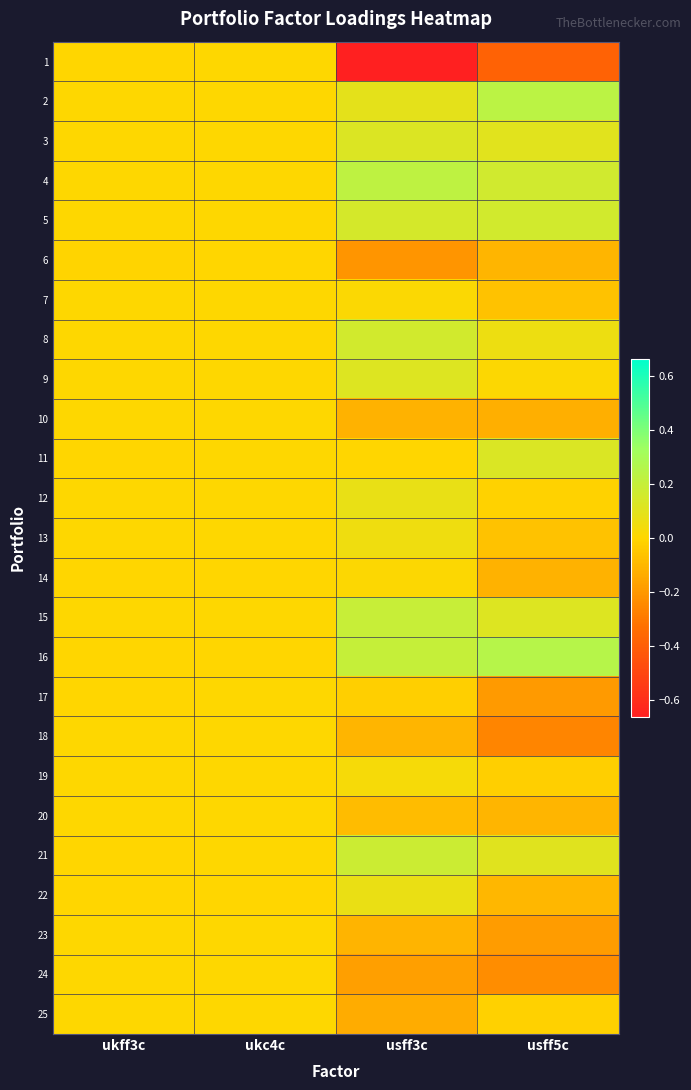

Reading left to right, what are all the values shown in this chart?

1: ukff3c=-0.0	ukc4c=0.0	usff3c=-0.7	usff5c=-0.4
2: ukff3c=0.0	ukc4c=0.0	usff3c=0.1	usff5c=0.2
3: ukff3c=0.0	ukc4c=0.0	usff3c=0.1	usff5c=0.1
4: ukff3c=0.0	ukc4c=0.0	usff3c=0.2	usff5c=0.2
5: ukff3c=0.0	ukc4c=0.0	usff3c=0.1	usff5c=0.2
6: ukff3c=-0.0	ukc4c=-0.0	usff3c=-0.2	usff5c=-0.1
7: ukff3c=0.0	ukc4c=0.0	usff3c=0.0	usff5c=-0.1
8: ukff3c=0.0	ukc4c=0.0	usff3c=0.2	usff5c=0.1
9: ukff3c=0.0	ukc4c=0.0	usff3c=0.1	usff5c=0.0
10: ukff3c=0.0	ukc4c=0.0	usff3c=-0.1	usff5c=-0.1
11: ukff3c=-0.0	ukc4c=0.0	usff3c=-0.0	usff5c=0.1
12: ukff3c=0.0	ukc4c=0.0	usff3c=0.1	usff5c=-0.0
13: ukff3c=0.0	ukc4c=0.0	usff3c=0.1	usff5c=-0.1
14: ukff3c=-0.0	ukc4c=-0.0	usff3c=0.0	usff5c=-0.1
15: ukff3c=0.0	ukc4c=0.0	usff3c=0.2	usff5c=0.1
16: ukff3c=-0.0	ukc4c=-0.0	usff3c=0.2	usff5c=0.3
17: ukff3c=-0.0	ukc4c=0.0	usff3c=-0.0	usff5c=-0.2
18: ukff3c=0.0	ukc4c=0.0	usff3c=-0.1	usff5c=-0.3
19: ukff3c=0.0	ukc4c=0.0	usff3c=0.0	usff5c=-0.0
20: ukff3c=0.0	ukc4c=0.0	usff3c=-0.1	usff5c=-0.1
21: ukff3c=-0.0	ukc4c=0.0	usff3c=0.2	usff5c=0.1
22: ukff3c=-0.0	ukc4c=-0.0	usff3c=0.1	usff5c=-0.1
23: ukff3c=0.0	ukc4c=0.0	usff3c=-0.1	usff5c=-0.2
24: ukff3c=0.0	ukc4c=0.0	usff3c=-0.2	usff5c=-0.2
25: ukff3c=0.0	ukc4c=0.0	usff3c=-0.1	usff5c=-0.0